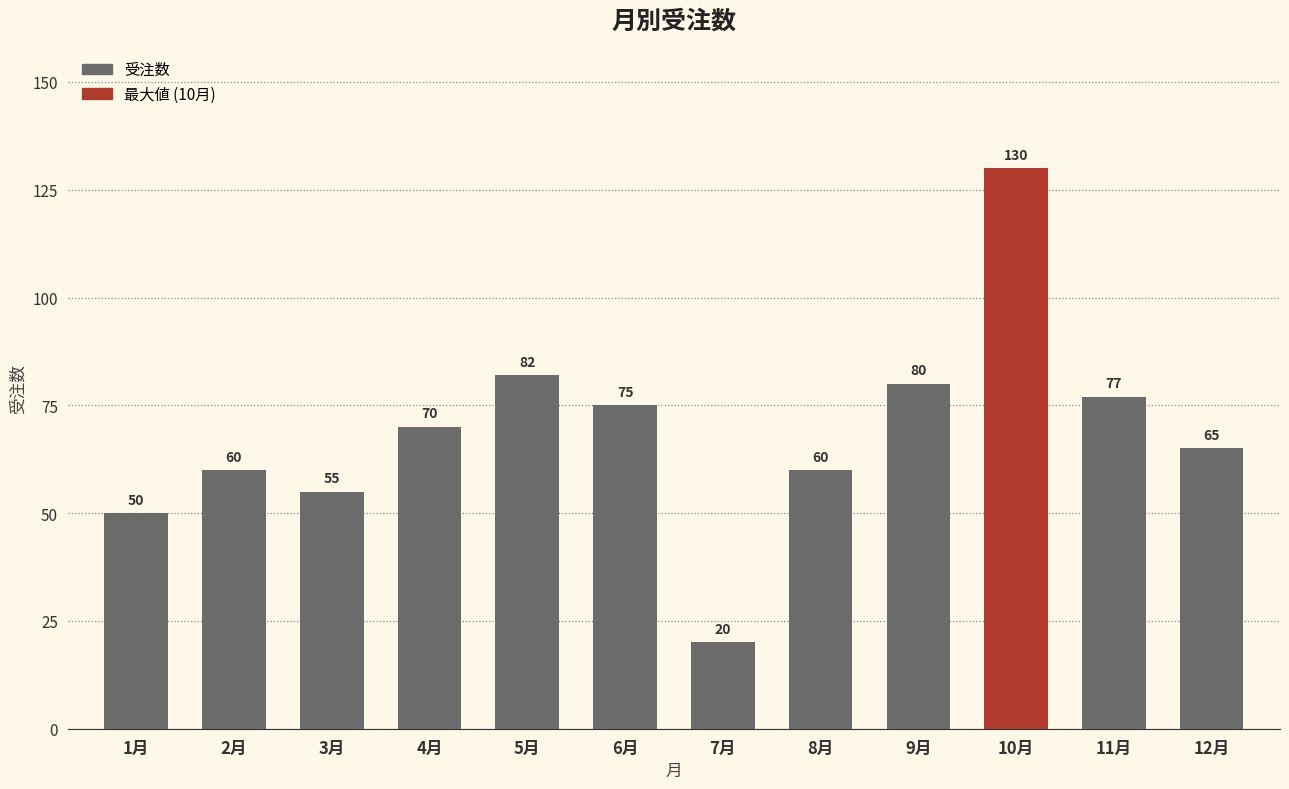

The chart shows a value of 126 at 6月. True or false?

False